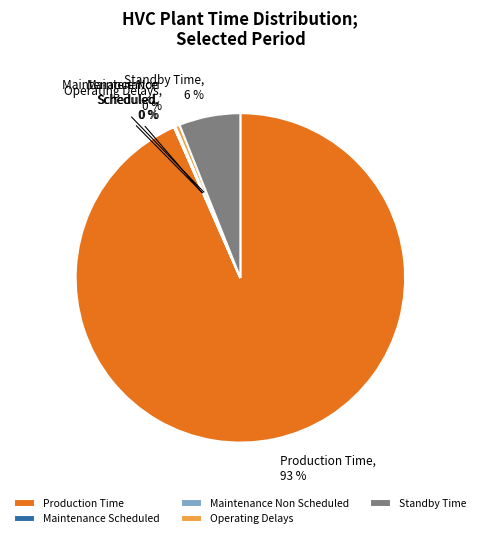

Is the sum of Operating Delays and Standby Time greater than half?

No